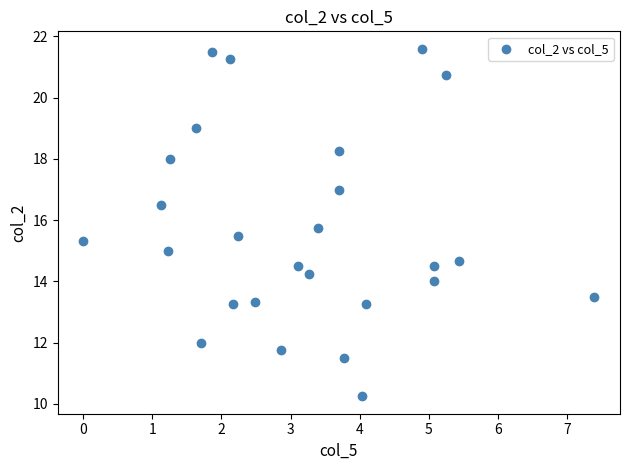

What is the range of X values (max minus min)?

7.4